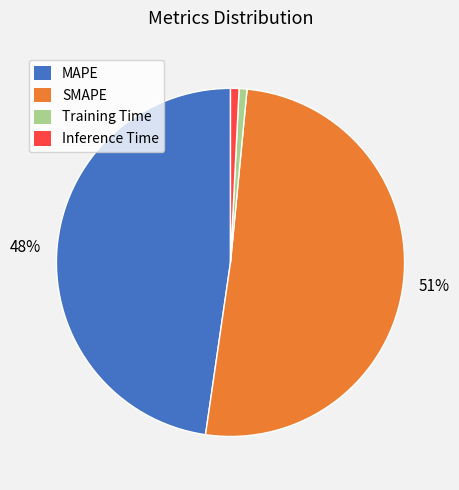

True or false: SMAPE accounts for 51% of the total.

True